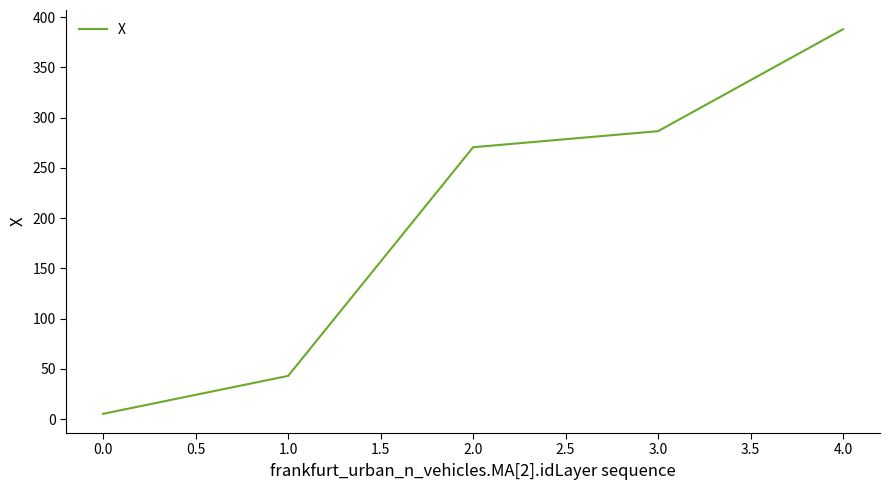

At which label is the value closest to 196?

2.0